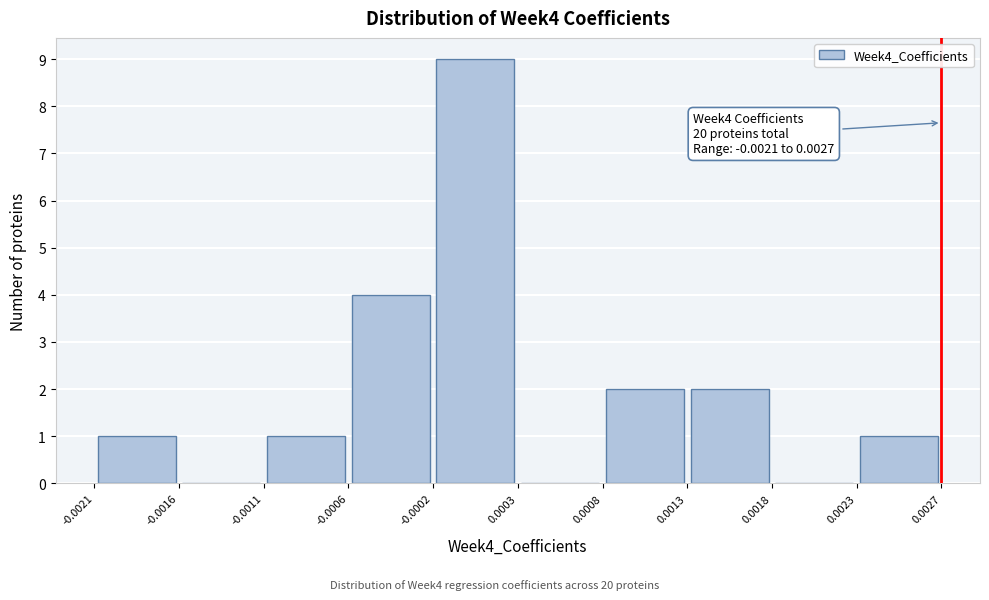

Over which range of the x-axis is the bar tallest?

-0.0002 to 0.0003